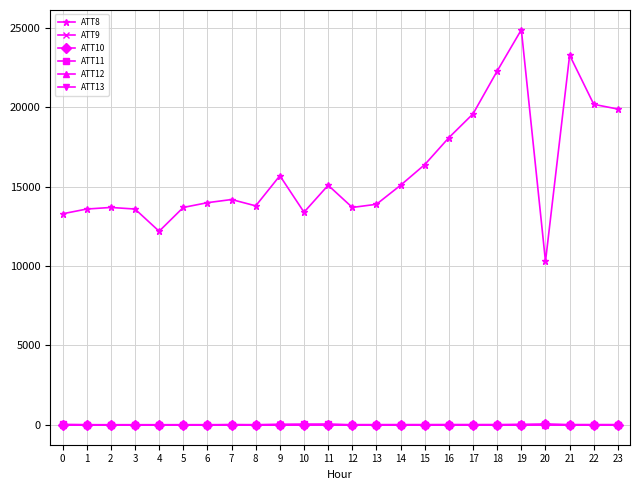

How many data points in ATT12 are above 3?

21